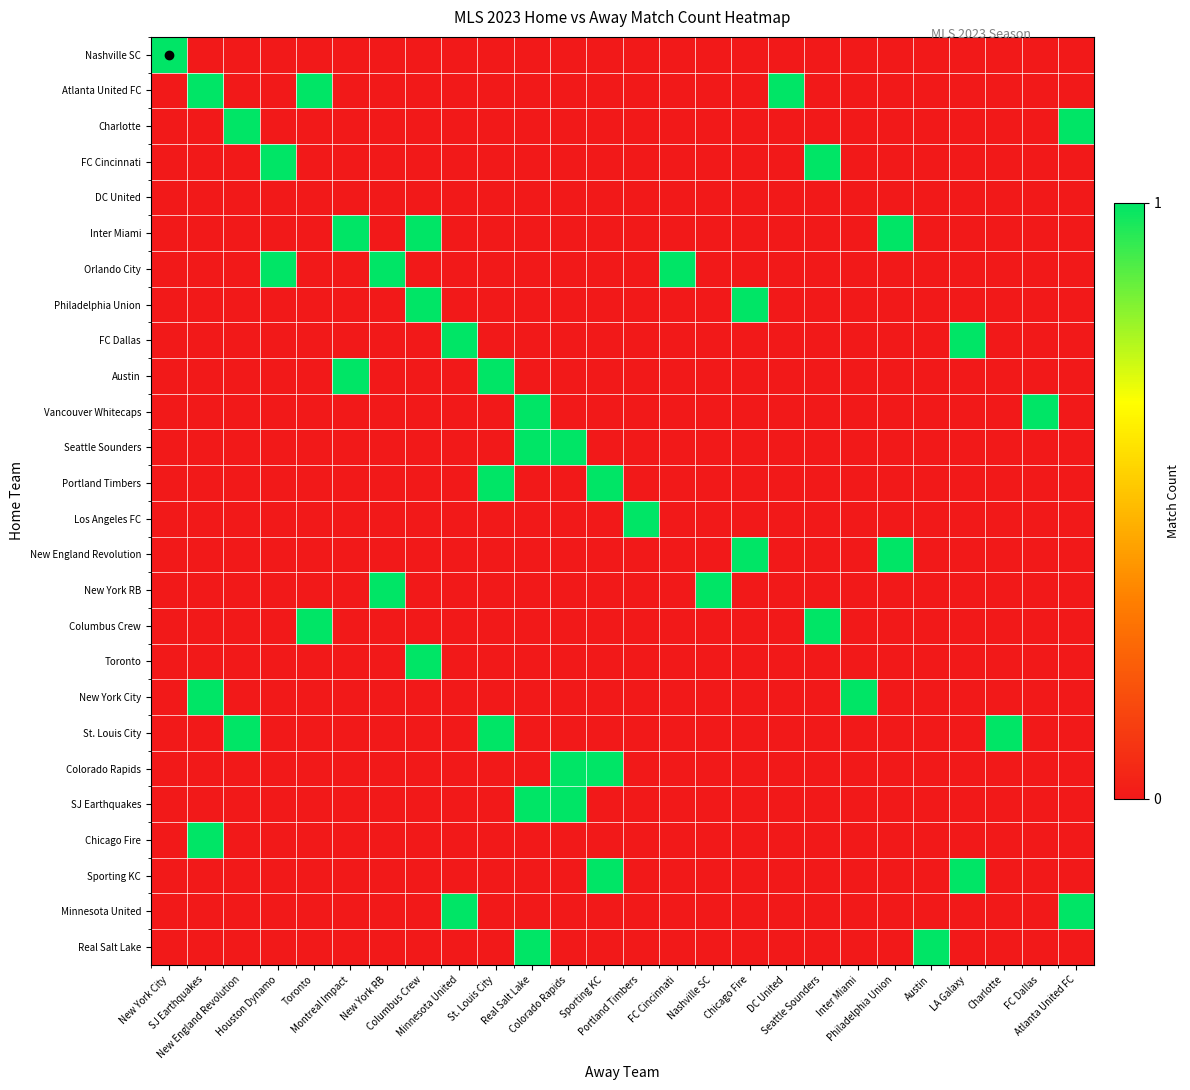

At Houston Dynamo, list the series in order from smallest to largest.

Nashville SC, Atlanta United FC, Charlotte, DC United, Inter Miami, Philadelphia Union, FC Dallas, Austin, Vancouver Whitecaps, Seattle Sounders, Portland Timbers, Los Angeles FC, New England Revolution, New York RB, Columbus Crew, Toronto, New York City, St. Louis City, Colorado Rapids, SJ Earthquakes, Chicago Fire, Sporting KC, Minnesota United, Real Salt Lake, FC Cincinnati, Orlando City